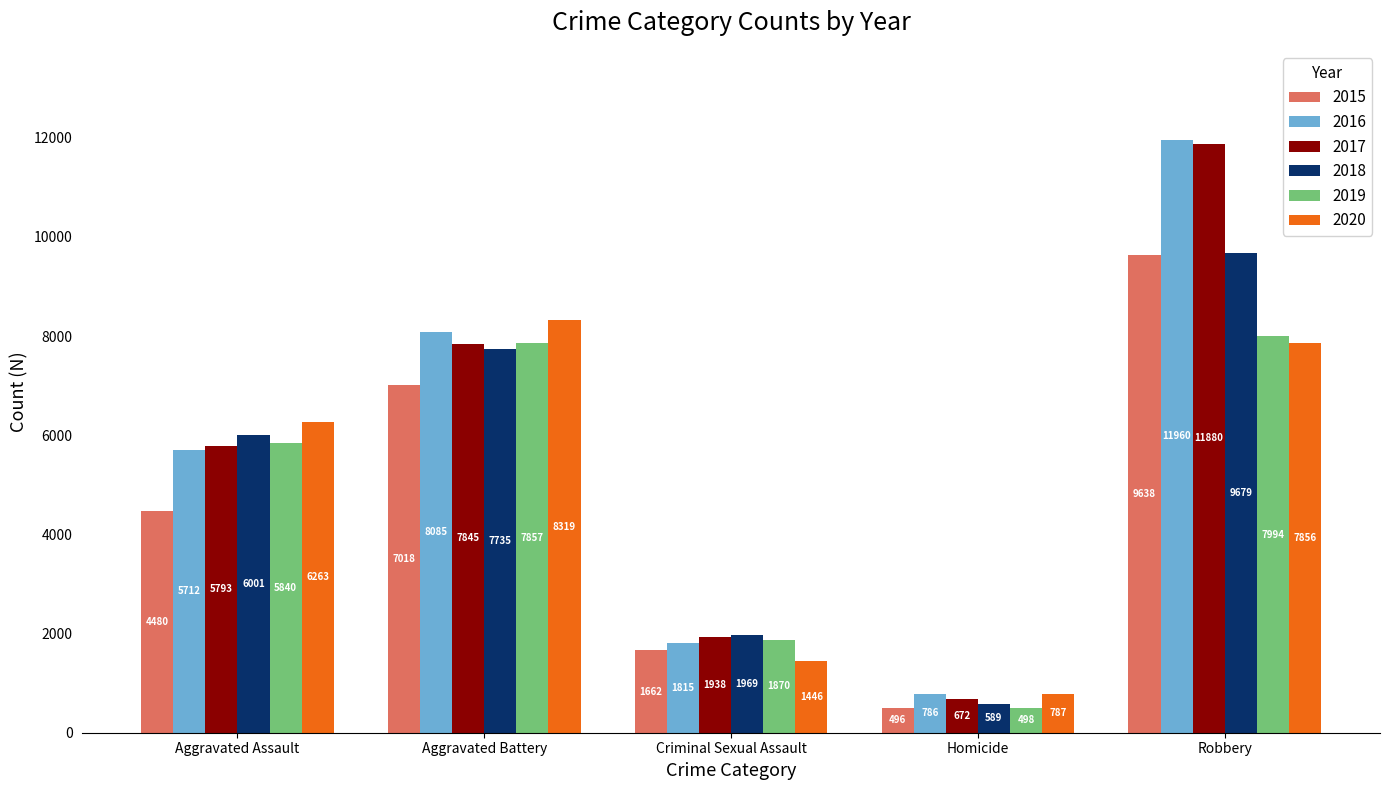

What is the value of the 2019 bar at the 1st from the left?

5840